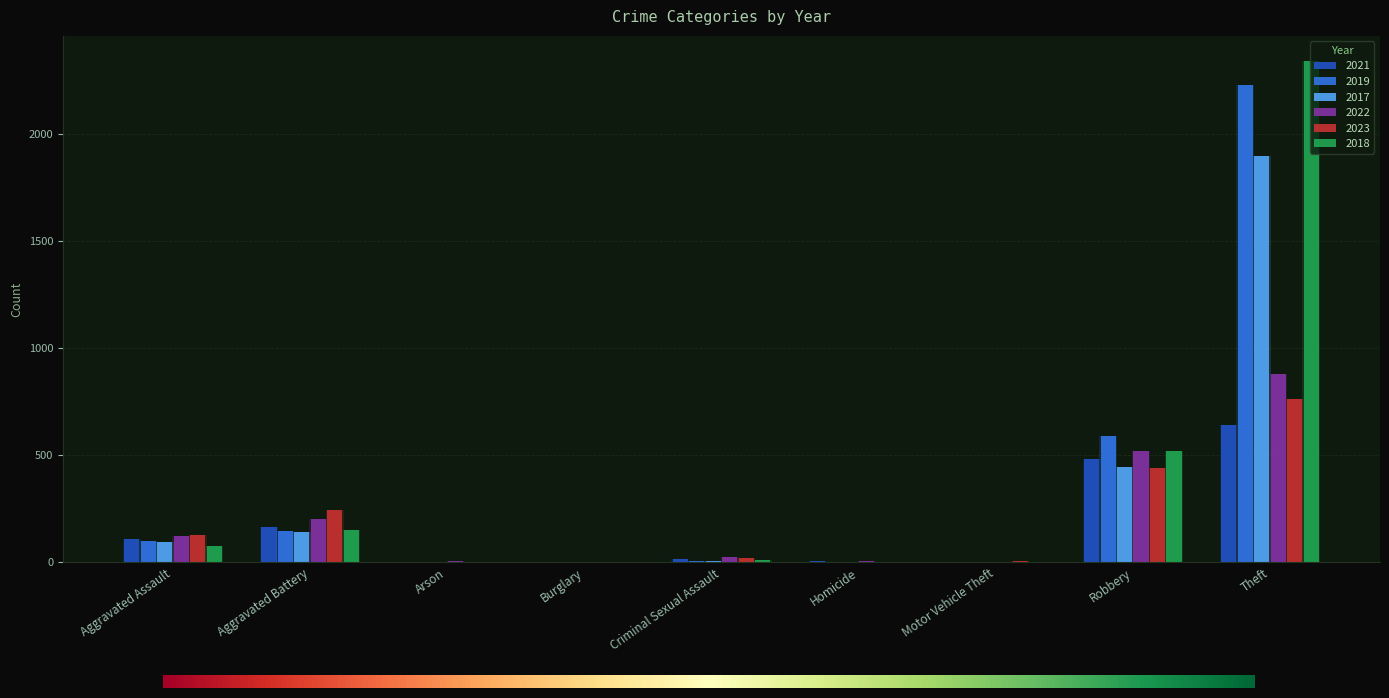

Where is 2021 nearest to the value 321?

Aggravated Battery